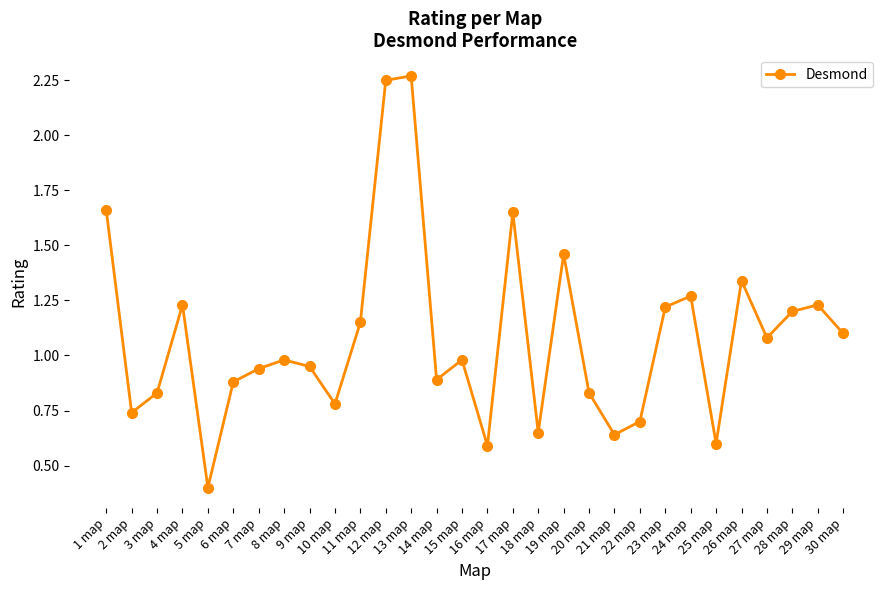

How many points are higher than both their immediate neighbors (excluding endpoints)?

9